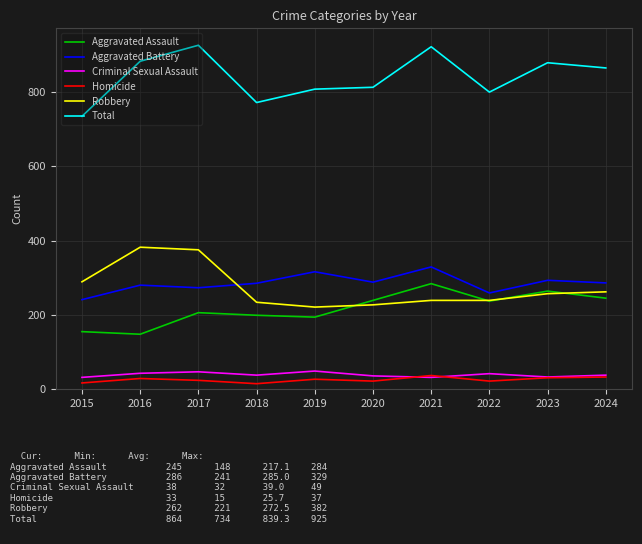

True or false: Aggravated Assault and Total cross at least once.

False